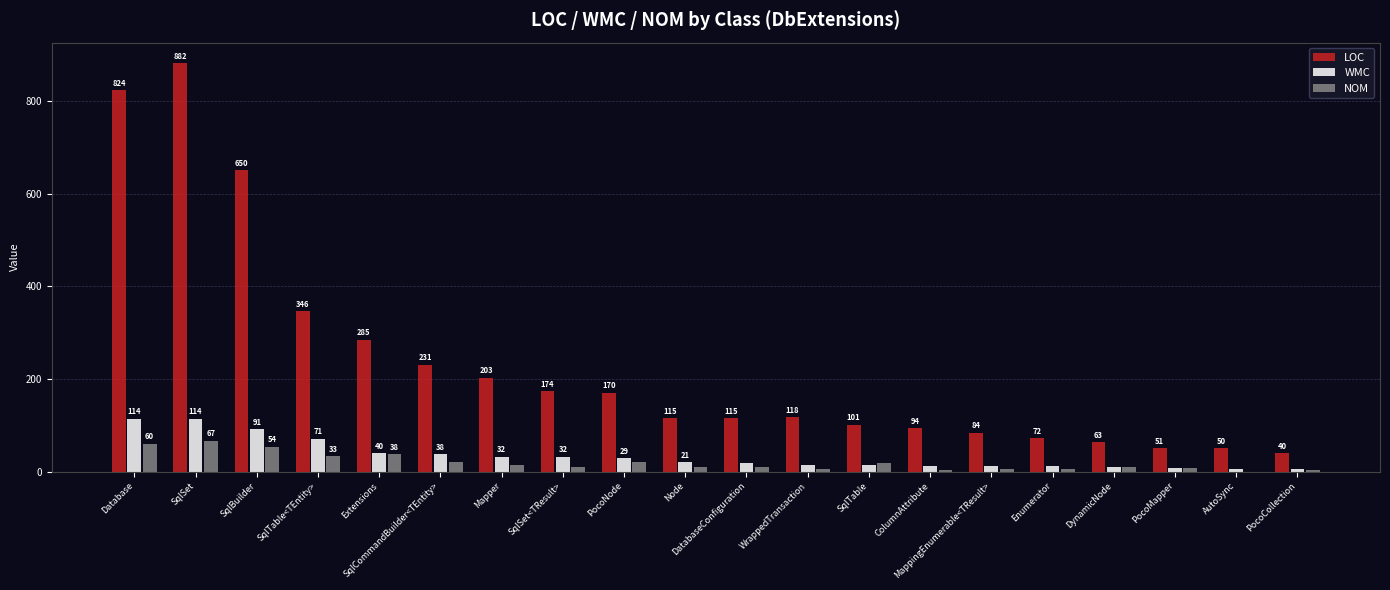

What is the total value across all series at ColumnAttribute?

111